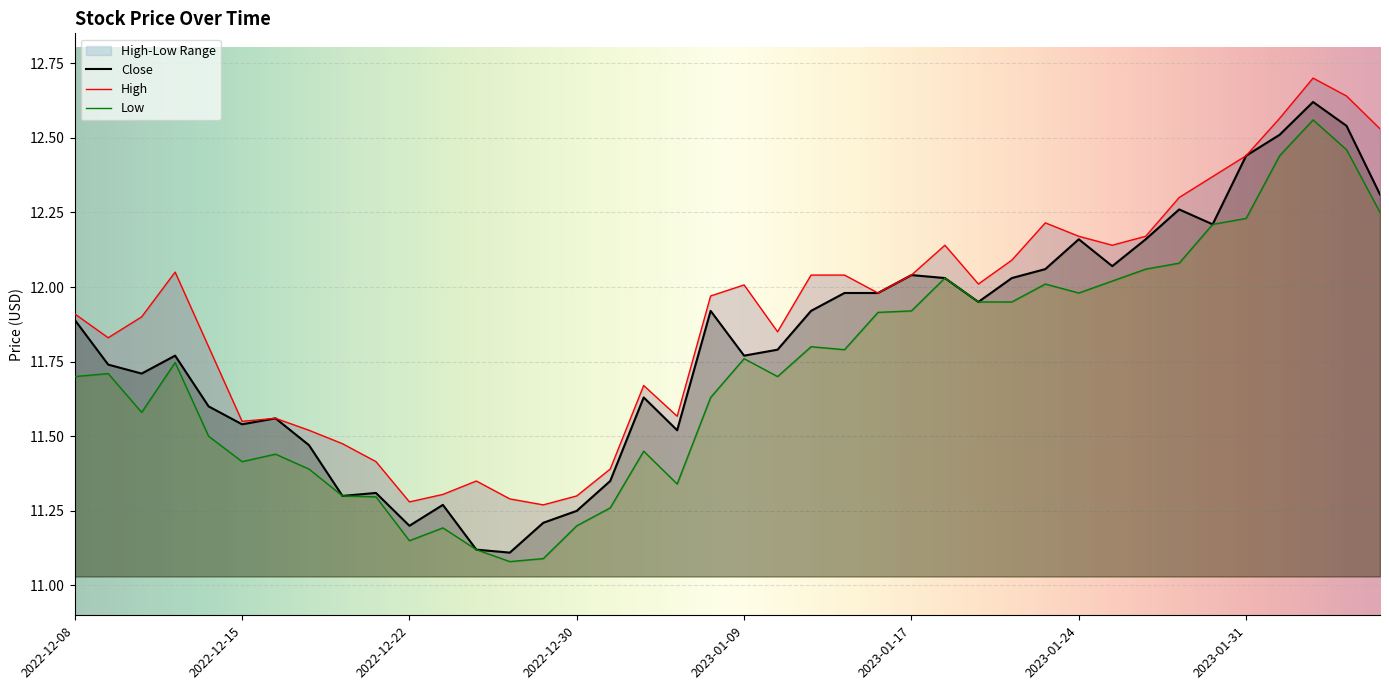

Is it true that Close equals 20.7 at 2023-01-24?

False